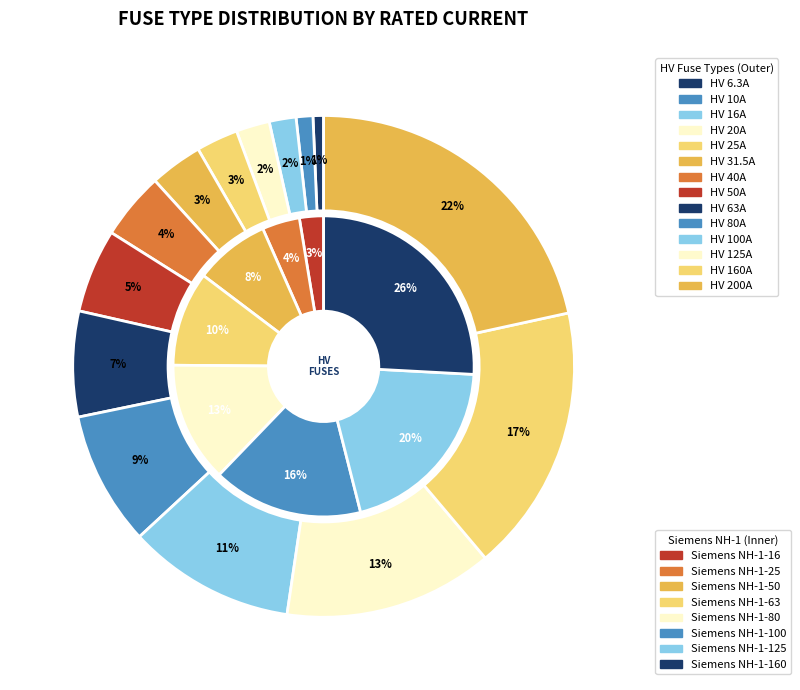

What percentage do HV 25A and HV 20A together represent?

4.9%